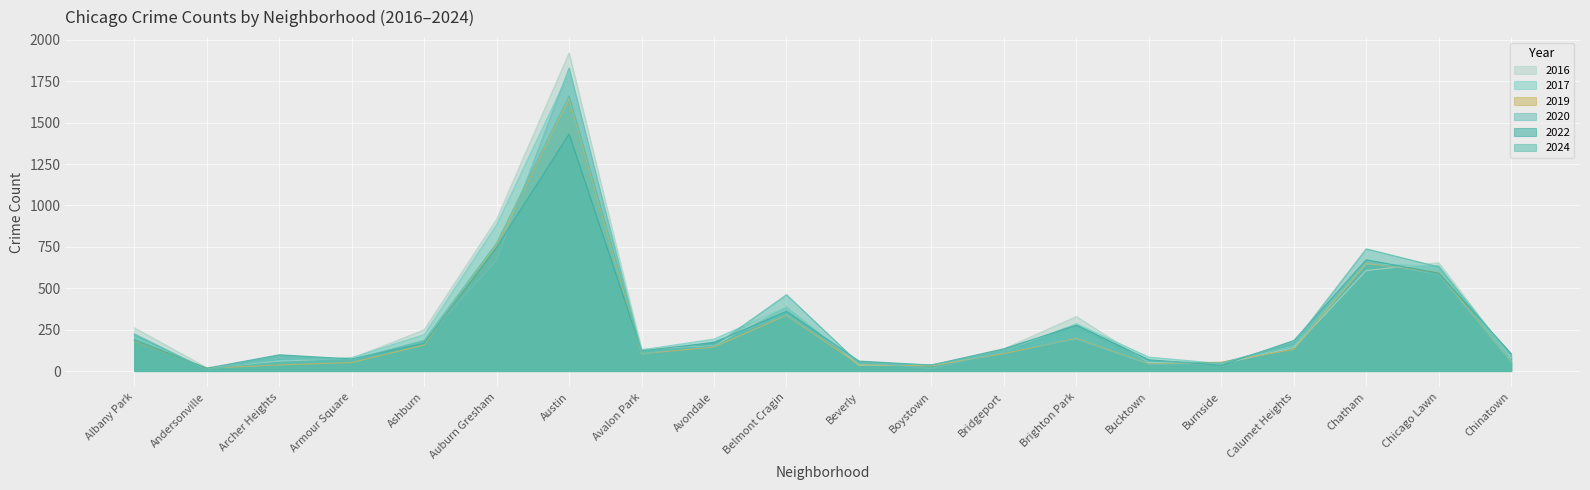

Between which two adjacent categories do 2020 and 2024 first intersect?

Andersonville and Archer Heights